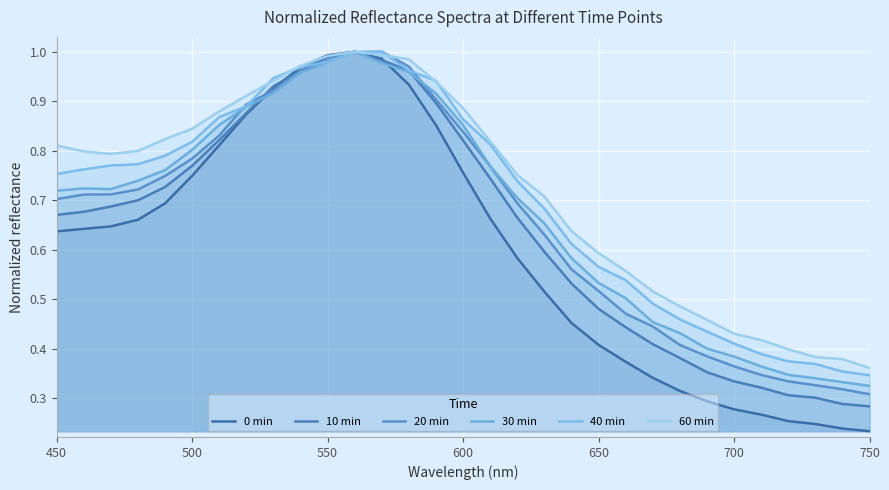

Reading right to left, what are all the values shown in this chart?

0 min: 0.2	0.2	0.2	0.3	0.3	0.3	0.3	0.3	0.3	0.4	0.4	0.5	0.5	0.6	0.7	0.8	0.9	0.9	1.0	1.0	1.0	1.0	0.9	0.9	0.8	0.7	0.7	0.7	0.6	0.6	0.6
10 min: 0.3	0.3	0.3	0.3	0.3	0.3	0.4	0.4	0.4	0.4	0.5	0.5	0.6	0.7	0.7	0.8	0.9	1.0	1.0	1.0	1.0	1.0	0.9	0.9	0.8	0.8	0.7	0.7	0.7	0.7	0.7
20 min: 0.3	0.3	0.3	0.3	0.3	0.4	0.4	0.4	0.4	0.5	0.5	0.6	0.6	0.7	0.8	0.8	0.9	1.0	1.0	1.0	1.0	1.0	0.9	0.9	0.8	0.8	0.7	0.7	0.7	0.7	0.7
30 min: 0.3	0.3	0.3	0.3	0.4	0.4	0.4	0.4	0.5	0.5	0.5	0.6	0.7	0.7	0.8	0.9	0.9	1.0	1.0	1.0	1.0	1.0	0.9	0.9	0.9	0.8	0.8	0.7	0.7	0.7	0.7
40 min: 0.3	0.4	0.4	0.4	0.4	0.4	0.4	0.5	0.5	0.5	0.6	0.6	0.7	0.7	0.8	0.9	0.9	1.0	1.0	1.0	1.0	1.0	0.9	0.9	0.9	0.8	0.8	0.8	0.8	0.8	0.8
60 min: 0.4	0.4	0.4	0.4	0.4	0.4	0.5	0.5	0.5	0.6	0.6	0.6	0.7	0.8	0.8	0.9	0.9	1.0	1.0	1.0	1.0	1.0	0.9	0.9	0.9	0.8	0.8	0.8	0.8	0.8	0.8